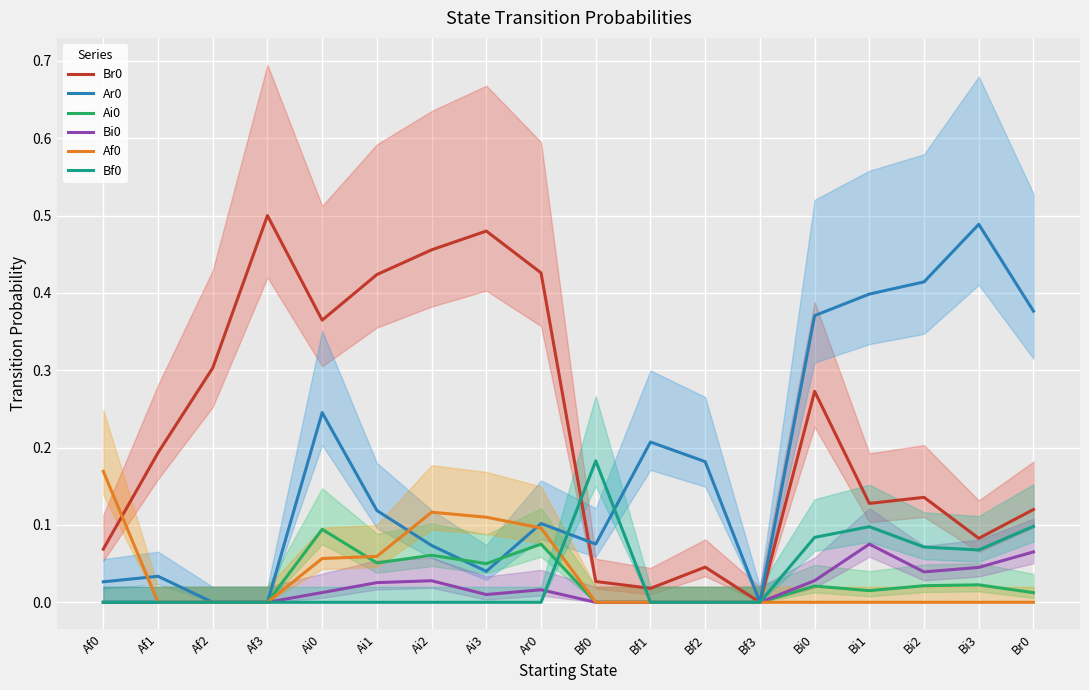

How many lines are shown in the chart?

6